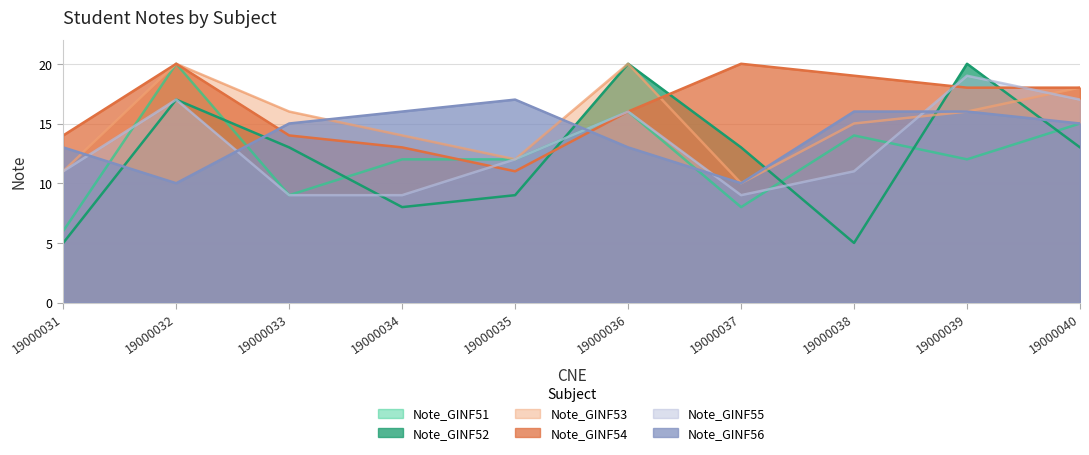

How many values in the Note_GINF56 series exceed 15?

4